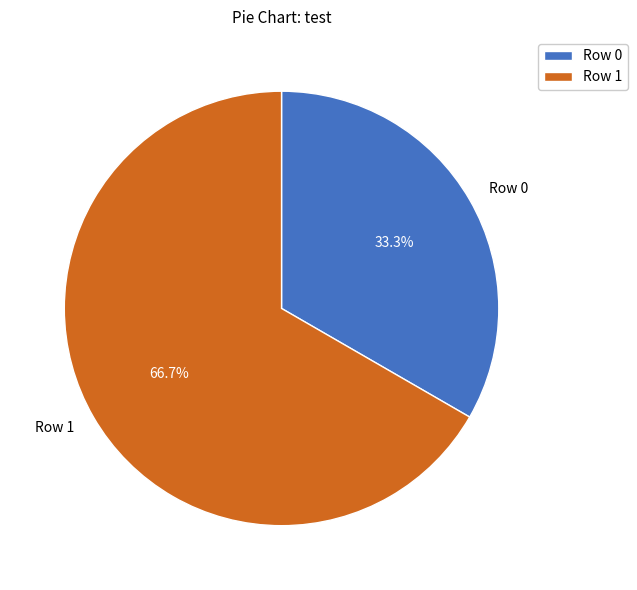

Which has a higher value, Row 0 or Row 1?

Row 1